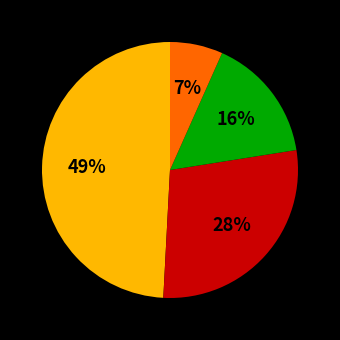

To the nearest percent, what is the average slice percentage?

25%